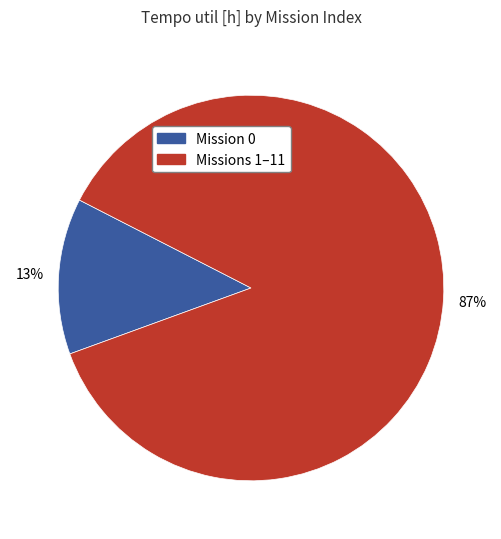

To the nearest percent, what is the difference between the largest and smallest slice percentages?

74%